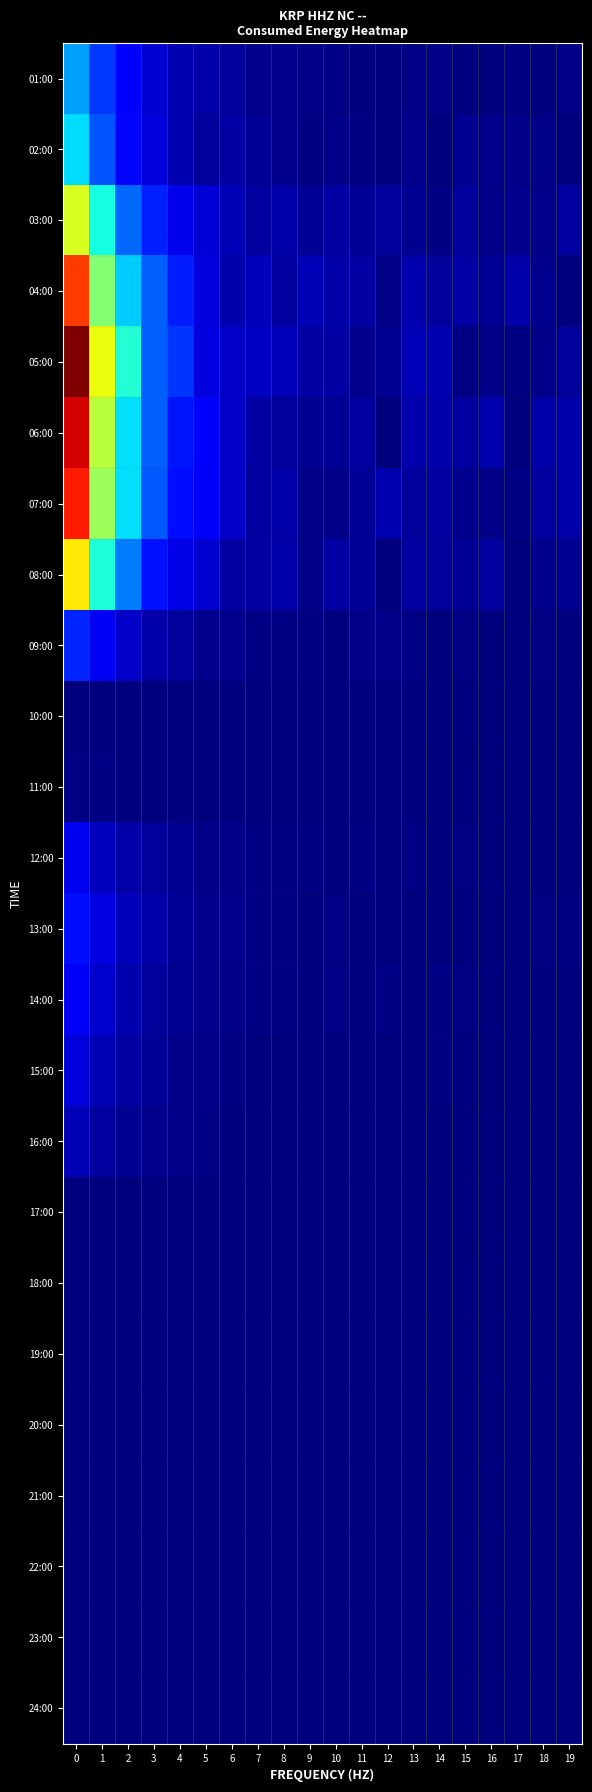

Reading left to right, transcribe all the data shown in this chart.

row_0: 0=0.3	1=0.2	2=0.1	3=0.1	4=0.0	5=0.0	6=0.0	7=0.0	8=0.0	9=0.0	10=0.0	11=0.0	12=0.0	13=0.0	14=0.0	15=0.0	16=0.0	17=0.0	18=0.0	19=0.0
row_1: 0=0.3	1=0.2	2=0.1	3=0.1	4=0.0	5=0.0	6=0.0	7=0.0	8=0.0	9=0.0	10=0.0	11=0.0	12=0.0	13=0.0	14=0.0	15=0.0	16=0.0	17=0.0	18=0.0	19=0.0
row_2: 0=0.6	1=0.4	2=0.2	3=0.2	4=0.1	5=0.1	6=0.0	7=0.0	8=0.0	9=0.0	10=0.0	11=0.0	12=0.0	13=0.0	14=0.0	15=0.0	16=0.0	17=0.0	18=0.0	19=0.0
row_3: 0=0.8	1=0.5	2=0.3	3=0.2	4=0.2	5=0.1	6=0.0	7=0.1	8=0.0	9=0.0	10=0.0	11=0.0	12=0.0	13=0.0	14=0.0	15=0.0	16=0.0	17=0.0	18=0.0	19=0.0
row_4: 0=1.0	1=0.6	2=0.4	3=0.2	4=0.2	5=0.1	6=0.1	7=0.1	8=0.1	9=0.0	10=0.0	11=0.0	12=0.0	13=0.0	14=0.0	15=0.0	16=0.0	17=0.0	18=0.0	19=0.0
row_5: 0=0.9	1=0.6	2=0.3	3=0.2	4=0.1	5=0.1	6=0.1	7=0.0	8=0.0	9=0.0	10=0.0	11=0.0	12=0.0	13=0.0	14=0.0	15=0.0	16=0.0	17=0.0	18=0.0	19=0.0
row_6: 0=0.9	1=0.5	2=0.3	3=0.2	4=0.1	5=0.1	6=0.1	7=0.0	8=0.0	9=0.0	10=0.0	11=0.0	12=0.0	13=0.0	14=0.0	15=0.0	16=0.0	17=0.0	18=0.0	19=0.0
row_7: 0=0.7	1=0.4	2=0.2	3=0.1	4=0.1	5=0.1	6=0.0	7=0.0	8=0.0	9=0.0	10=0.0	11=0.0	12=0.0	13=0.0	14=0.0	15=0.0	16=0.0	17=0.0	18=0.0	19=0.0
row_8: 0=0.2	1=0.1	2=0.1	3=0.0	4=0.0	5=0.0	6=0.0	7=0.0	8=0.0	9=0.0	10=0.0	11=0.0	12=0.0	13=0.0	14=0.0	15=0.0	16=0.0	17=0.0	18=0.0	19=0.0
row_9: 0=0.0	1=0.0	2=0.0	3=0.0	4=0.0	5=0.0	6=0.0	7=0.0	8=0.0	9=0.0	10=0.0	11=0.0	12=0.0	13=0.0	14=0.0	15=0.0	16=0.0	17=0.0	18=0.0	19=0.0
row_10: 0=0.0	1=0.0	2=0.0	3=0.0	4=0.0	5=0.0	6=0.0	7=0.0	8=0.0	9=0.0	10=0.0	11=0.0	12=0.0	13=0.0	14=0.0	15=0.0	16=0.0	17=0.0	18=0.0	19=0.0
row_11: 0=0.1	1=0.1	2=0.0	3=0.0	4=0.0	5=0.0	6=0.0	7=0.0	8=0.0	9=0.0	10=0.0	11=0.0	12=0.0	13=0.0	14=0.0	15=0.0	16=0.0	17=0.0	18=0.0	19=0.0
row_12: 0=0.1	1=0.1	2=0.1	3=0.0	4=0.0	5=0.0	6=0.0	7=0.0	8=0.0	9=0.0	10=0.0	11=0.0	12=0.0	13=0.0	14=0.0	15=0.0	16=0.0	17=0.0	18=0.0	19=0.0
row_13: 0=0.1	1=0.1	2=0.0	3=0.0	4=0.0	5=0.0	6=0.0	7=0.0	8=0.0	9=0.0	10=0.0	11=0.0	12=0.0	13=0.0	14=0.0	15=0.0	16=0.0	17=0.0	18=0.0	19=0.0
row_14: 0=0.1	1=0.0	2=0.0	3=0.0	4=0.0	5=0.0	6=0.0	7=0.0	8=0.0	9=0.0	10=0.0	11=0.0	12=0.0	13=0.0	14=0.0	15=0.0	16=0.0	17=0.0	18=0.0	19=0.0
row_15: 0=0.0	1=0.0	2=0.0	3=0.0	4=0.0	5=0.0	6=0.0	7=0.0	8=0.0	9=0.0	10=0.0	11=0.0	12=0.0	13=0.0	14=0.0	15=0.0	16=0.0	17=0.0	18=0.0	19=0.0
row_16: 0=0.0	1=0.0	2=0.0	3=0.0	4=0.0	5=0.0	6=0.0	7=0.0	8=0.0	9=0.0	10=0.0	11=0.0	12=0.0	13=0.0	14=0.0	15=0.0	16=0.0	17=0.0	18=0.0	19=0.0
row_17: 0=0.0	1=0.0	2=0.0	3=0.0	4=0.0	5=0.0	6=0.0	7=0.0	8=0.0	9=0.0	10=0.0	11=0.0	12=0.0	13=0.0	14=0.0	15=0.0	16=0.0	17=0.0	18=0.0	19=0.0
row_18: 0=0.0	1=0.0	2=0.0	3=0.0	4=0.0	5=0.0	6=0.0	7=0.0	8=0.0	9=0.0	10=0.0	11=0.0	12=0.0	13=0.0	14=0.0	15=0.0	16=0.0	17=0.0	18=0.0	19=0.0
row_19: 0=0.0	1=0.0	2=0.0	3=0.0	4=0.0	5=0.0	6=0.0	7=0.0	8=0.0	9=0.0	10=0.0	11=0.0	12=0.0	13=0.0	14=0.0	15=0.0	16=0.0	17=0.0	18=0.0	19=0.0
row_20: 0=0.0	1=0.0	2=0.0	3=0.0	4=0.0	5=0.0	6=0.0	7=0.0	8=0.0	9=0.0	10=0.0	11=0.0	12=0.0	13=0.0	14=0.0	15=0.0	16=0.0	17=0.0	18=0.0	19=0.0
row_21: 0=0.0	1=0.0	2=0.0	3=0.0	4=0.0	5=0.0	6=0.0	7=0.0	8=0.0	9=0.0	10=0.0	11=0.0	12=0.0	13=0.0	14=0.0	15=0.0	16=0.0	17=0.0	18=0.0	19=0.0
row_22: 0=0.0	1=0.0	2=0.0	3=0.0	4=0.0	5=0.0	6=0.0	7=0.0	8=0.0	9=0.0	10=0.0	11=0.0	12=0.0	13=0.0	14=0.0	15=0.0	16=0.0	17=0.0	18=0.0	19=0.0
row_23: 0=0.0	1=0.0	2=0.0	3=0.0	4=0.0	5=0.0	6=0.0	7=0.0	8=0.0	9=0.0	10=0.0	11=0.0	12=0.0	13=0.0	14=0.0	15=0.0	16=0.0	17=0.0	18=0.0	19=0.0